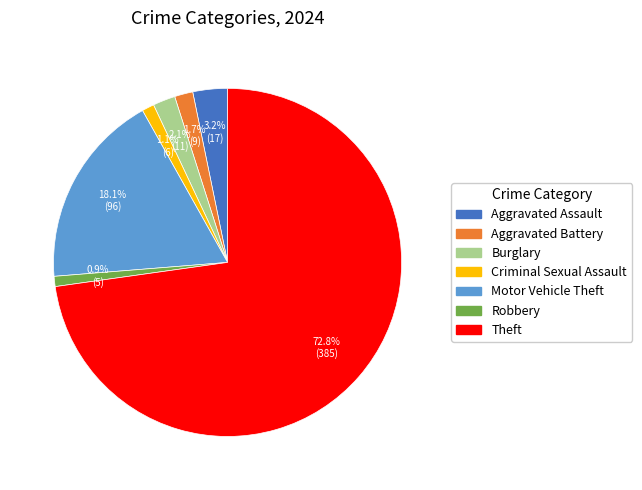

Is there a majority slice in this chart?

Yes